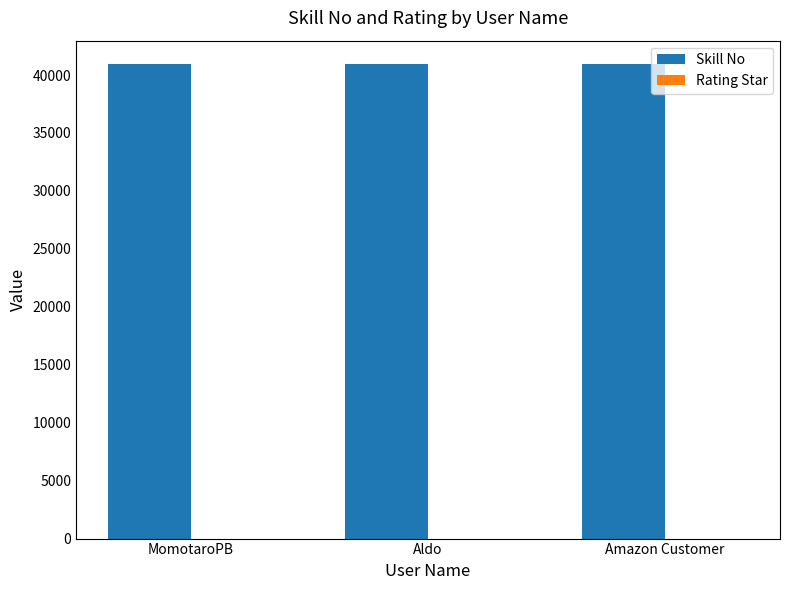

What is the sum of the Skill No values at MomotaroPB and Aldo?

81840